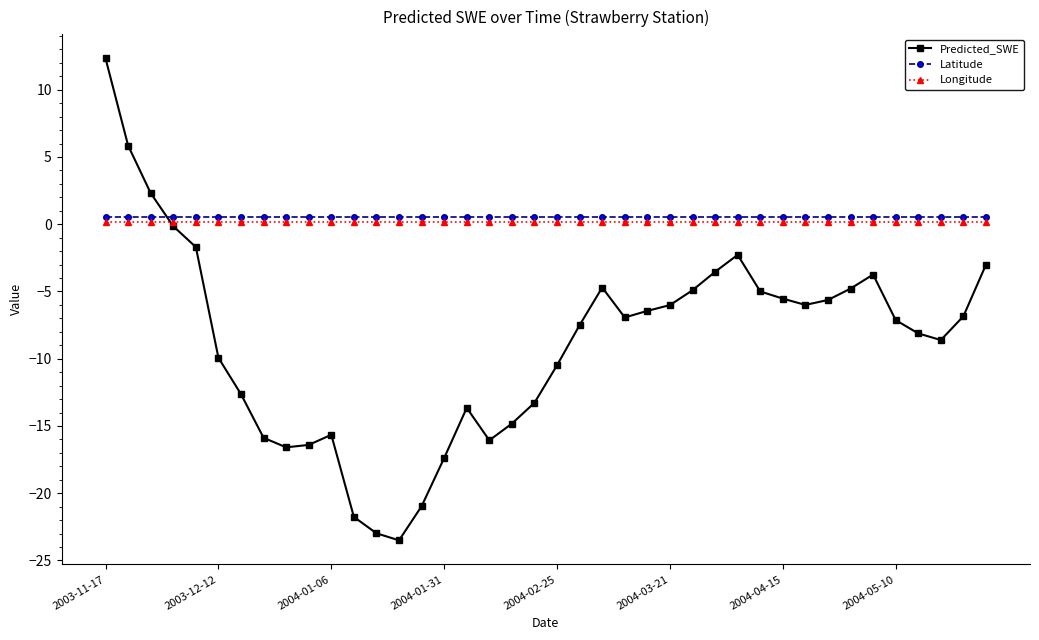

What is the maximum value for Latitude?

0.6